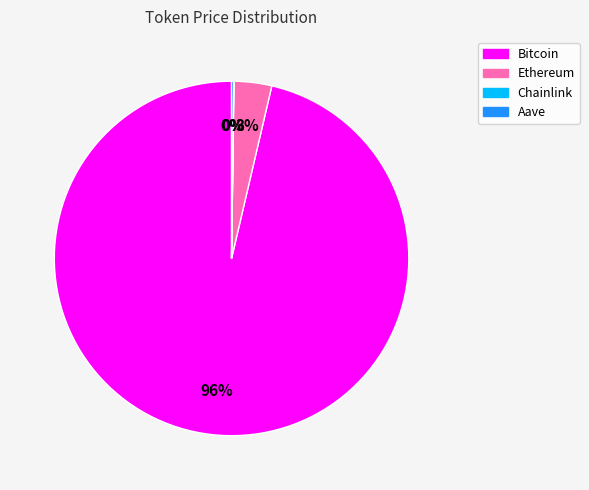

Which slice is the largest?

Bitcoin